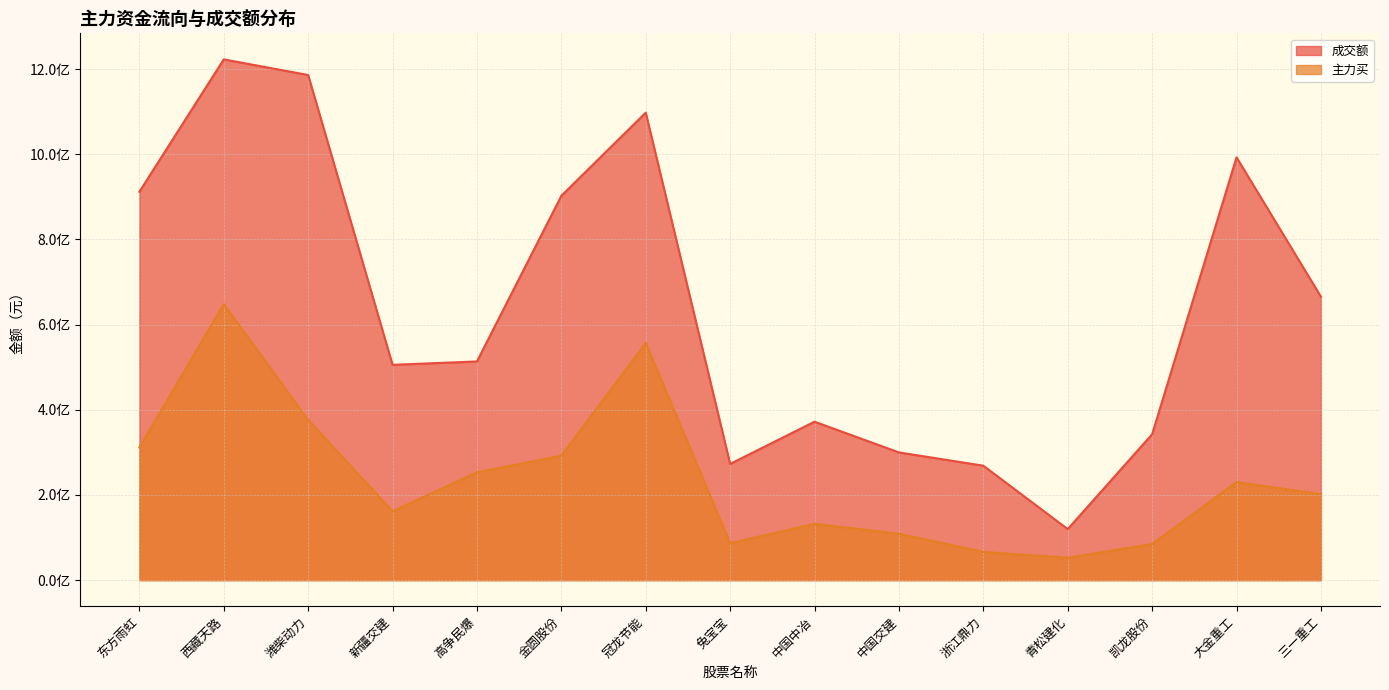

What are all the series names shown in the legend?

成交额, 主力买